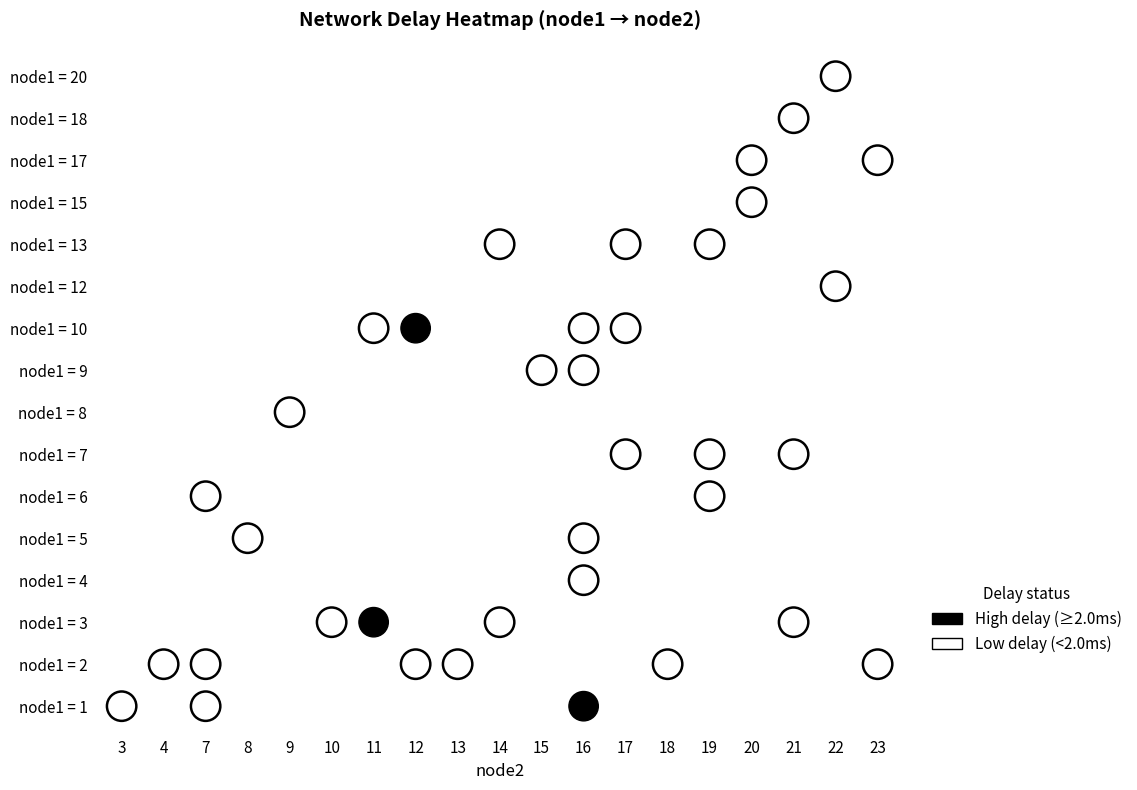

Rank the series at 16 from highest to lowest value.

1, 9, 4, 10, 5, 2, 3, 6, 7, 8, 12, 13, 15, 17, 18, 20